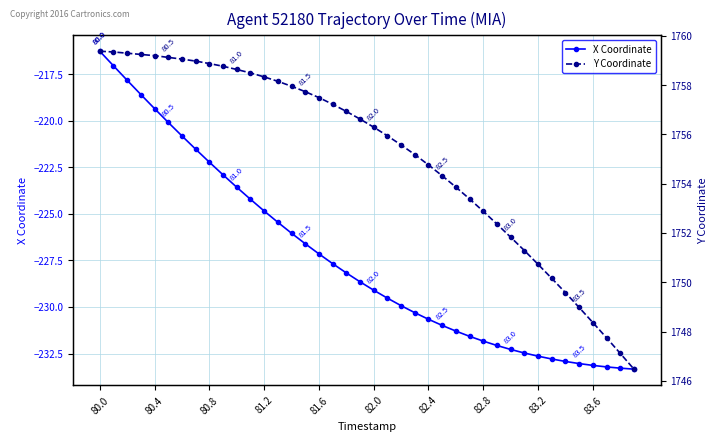

At which label does Y Coordinate reach its peak?

80.0